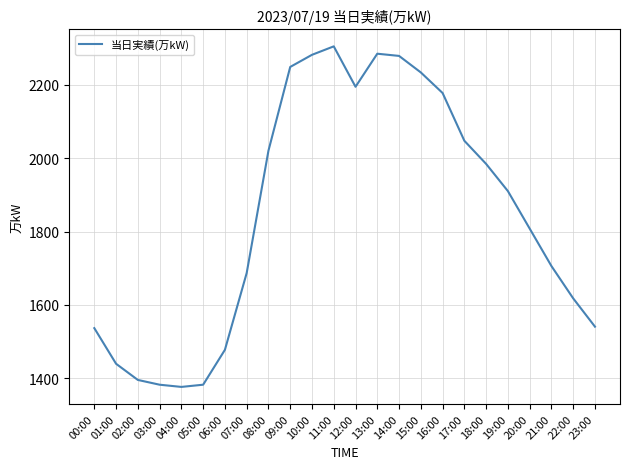

At which label does the data first exceed 1910?

08:00